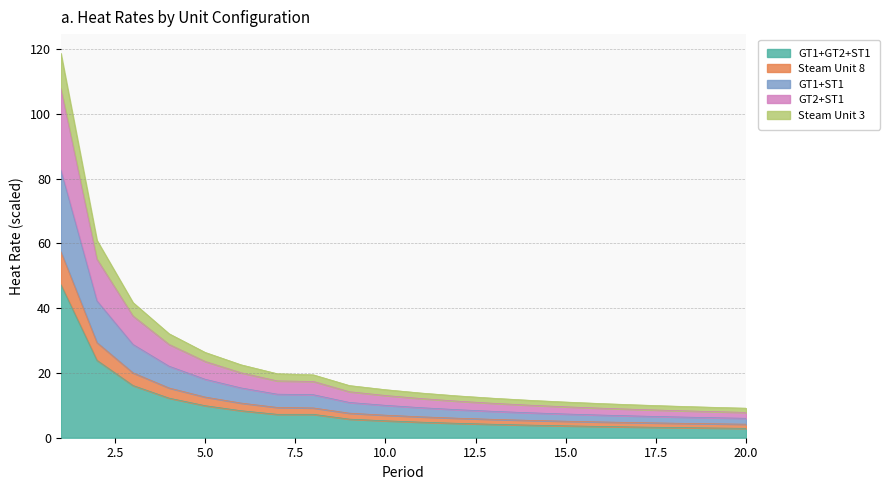

At which label does GT1+GT2+ST1 first exceed 5?

1